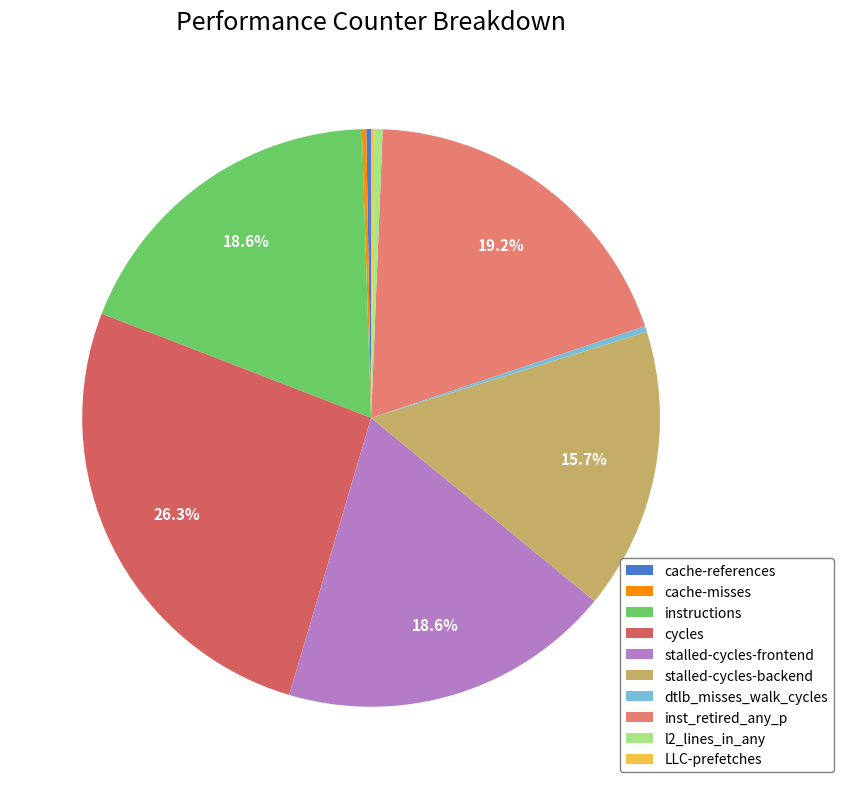

Combined, what portion of the pie is instructions and inst_retired_any_p?

37.8%